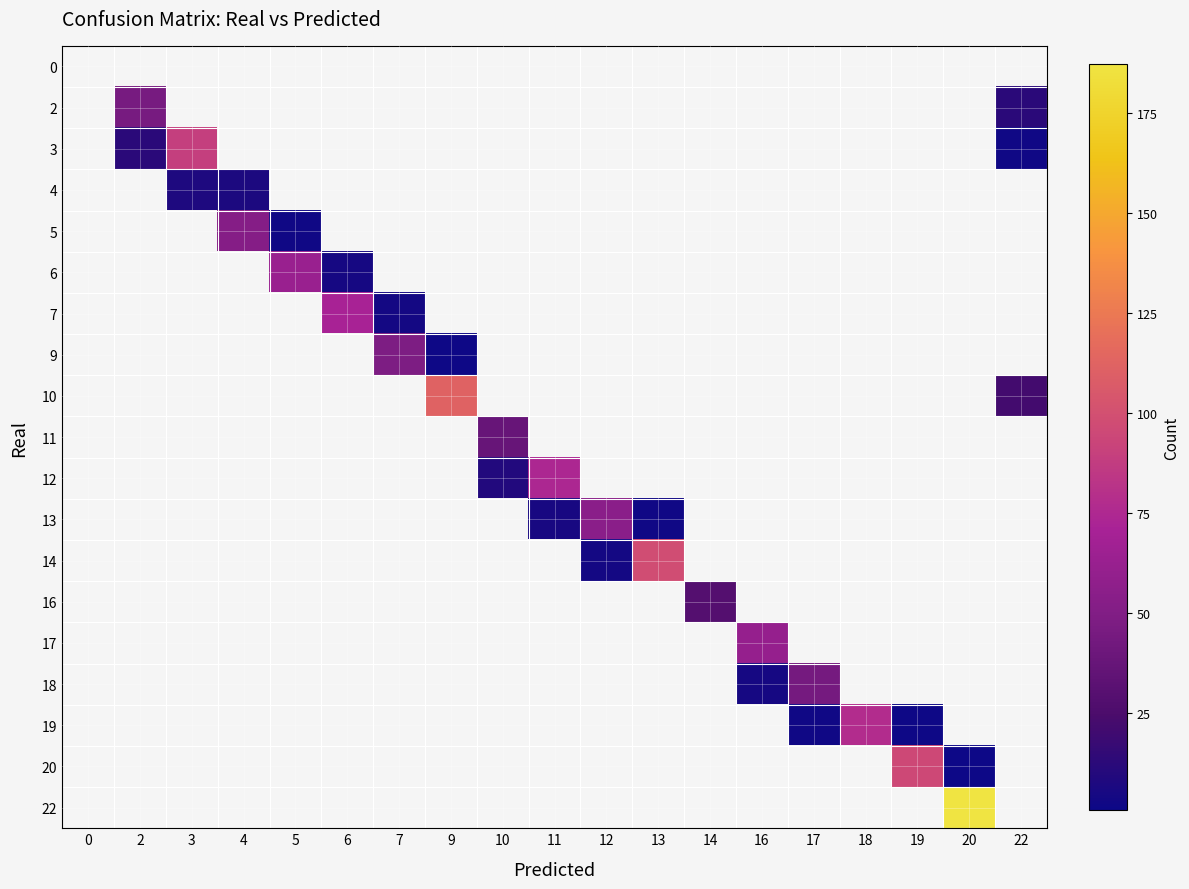

What is the spread (max minus min) of values at 17?

44